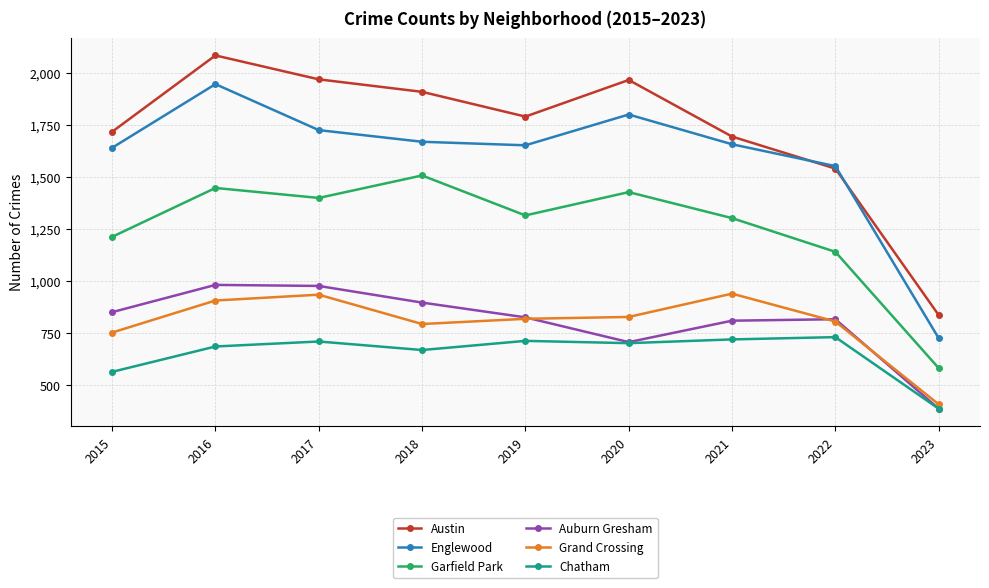

At which category does Austin reach its first local peak?

2016